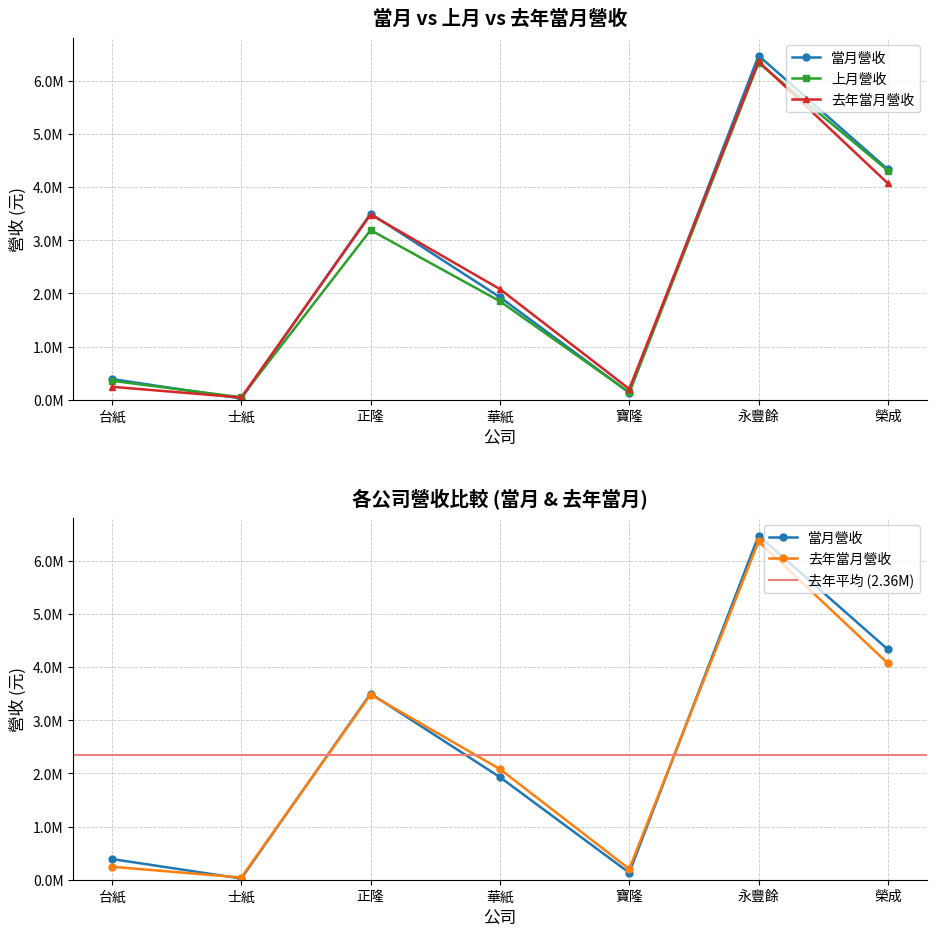

Where is 上月營收 nearest to the value 3193951?

正隆